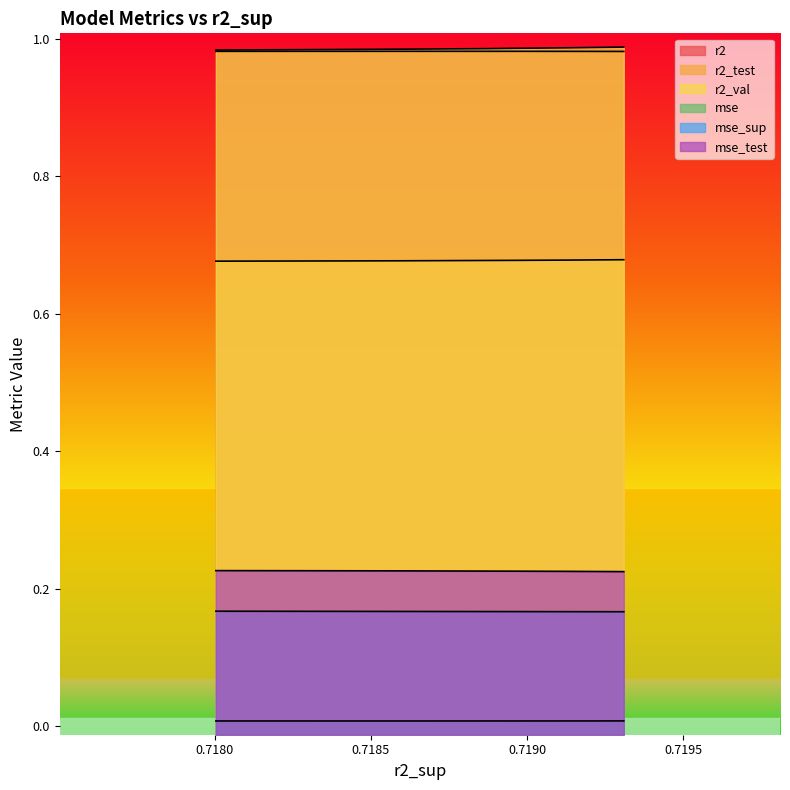

True or false: r2_test and r2 intersect in this chart.

False